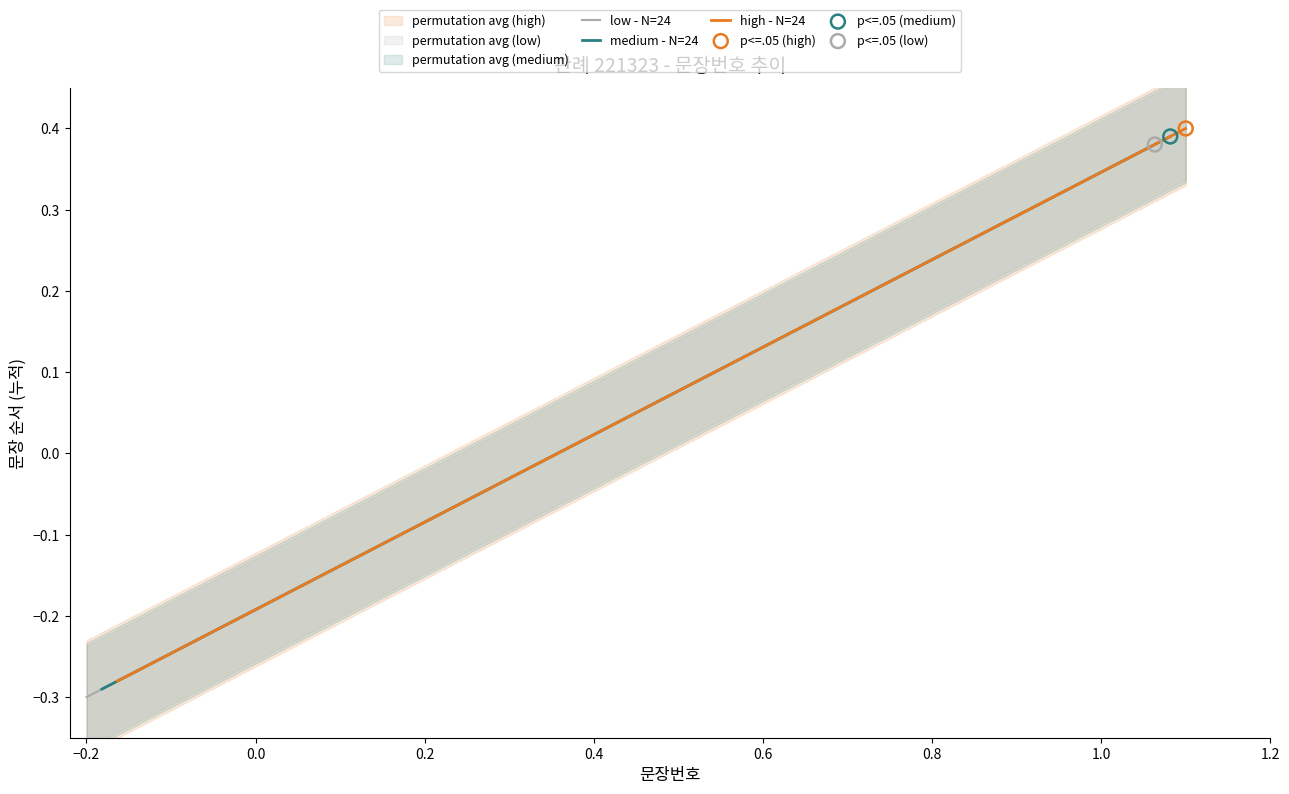

What are all the series names shown in the legend?

low - N=24, medium - N=24, high - N=24